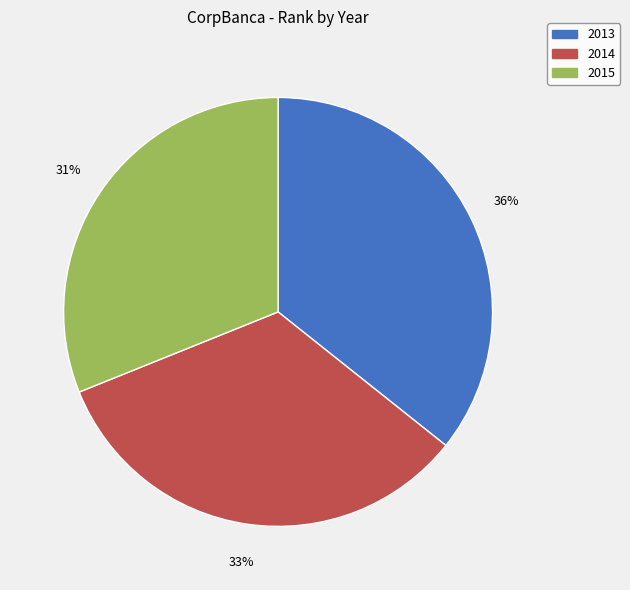

Is there any slice that represents more than half of the pie?

No